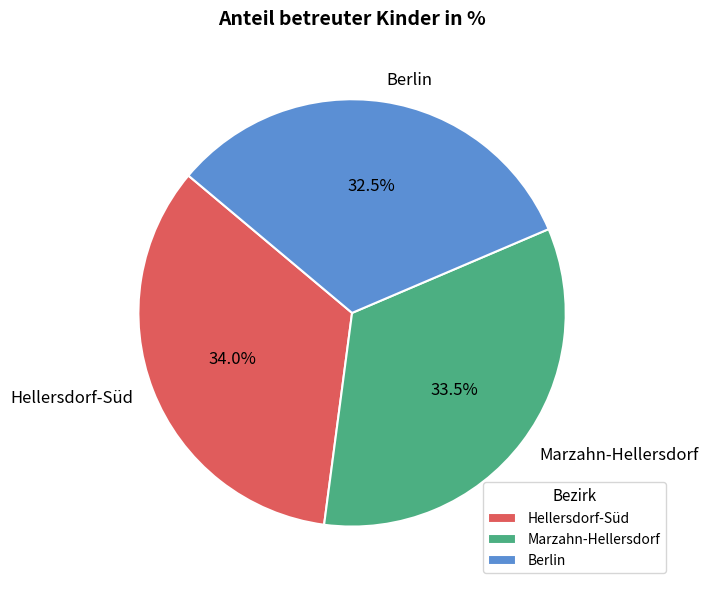

Count the number of slices in the pie.

3